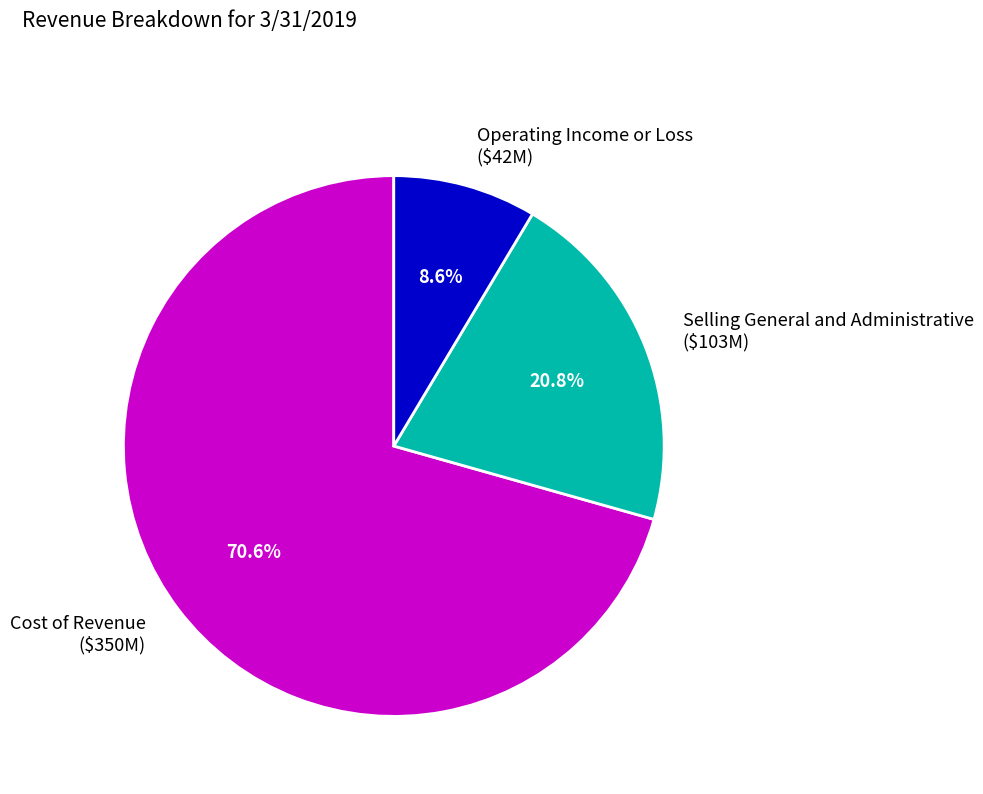

True or false: Selling General and Administrative accounts for 21% of the total.

True